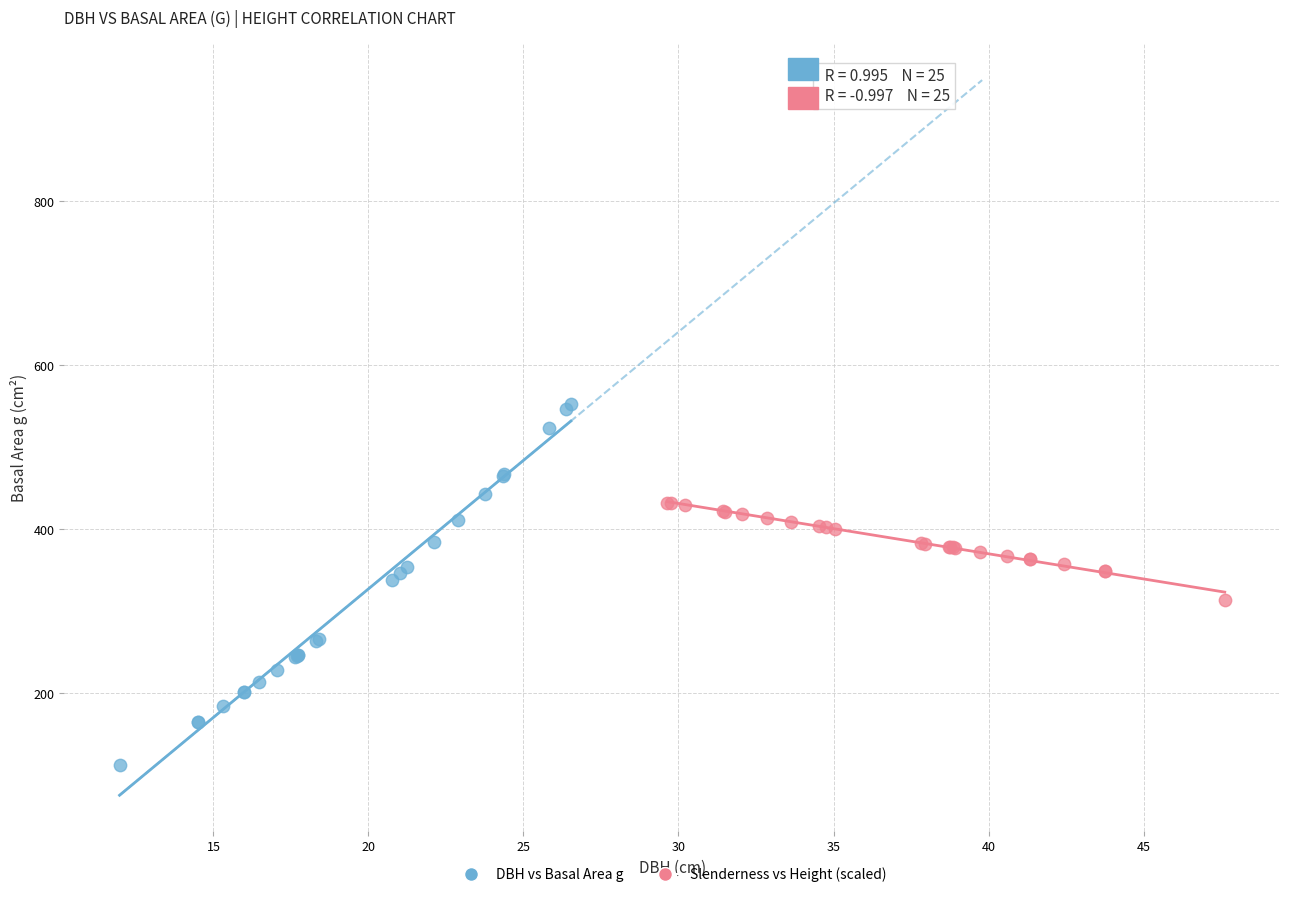

Which series has the widest spread of Y values?

DBH vs Basal Area g